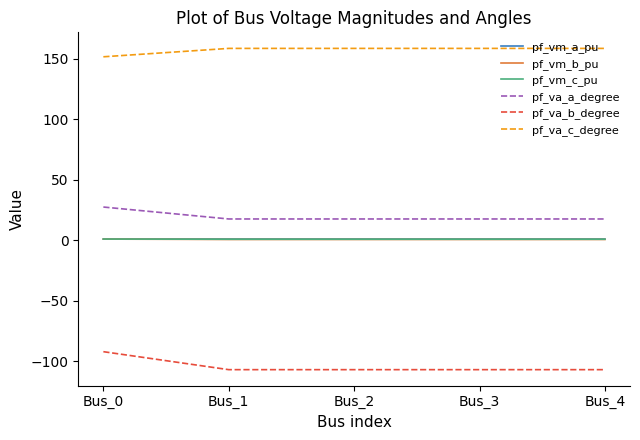

What is the maximum value for pf_va_b_degree?

-92.1